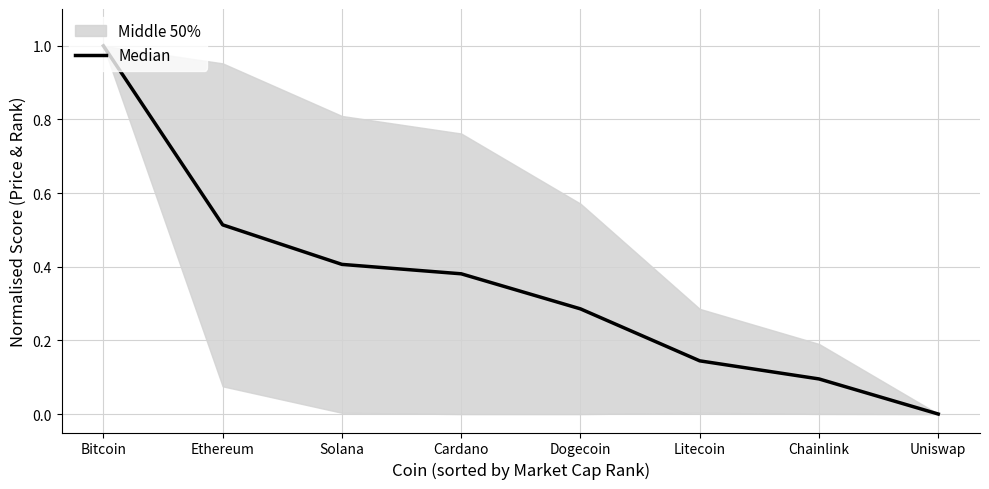

Reading left to right, transcribe all the data shown in this chart.

Bitcoin=1.0	Ethereum=0.5	Solana=0.4	Cardano=0.4	Dogecoin=0.3	Litecoin=0.1	Chainlink=0.1	Uniswap=0.0